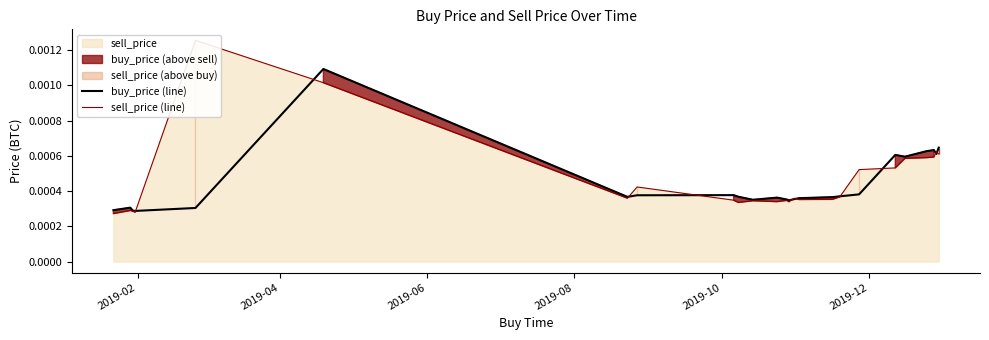

What is the label of the 23rd point from the right?

2019-06